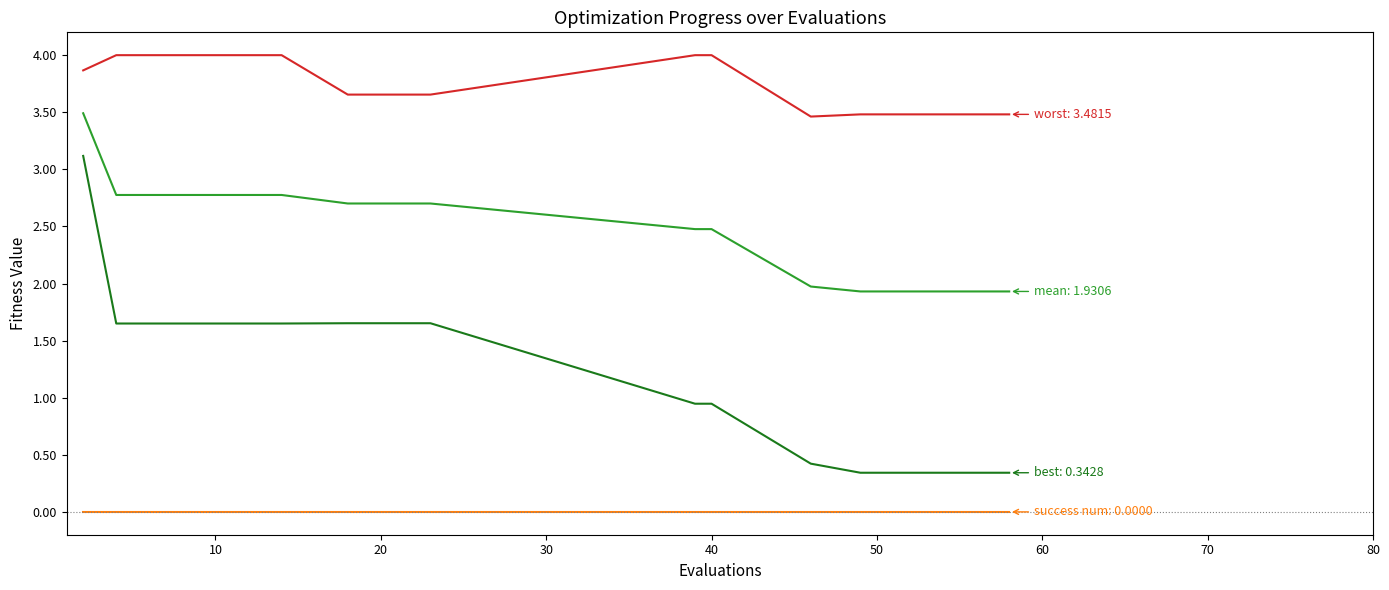

What is the maximum value shown in the chart?

4.0